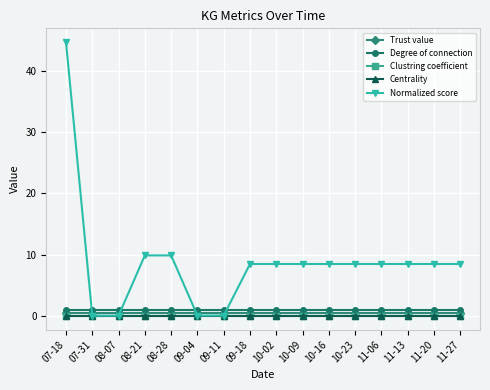

What is the label of the 4th point from the left?

08-21